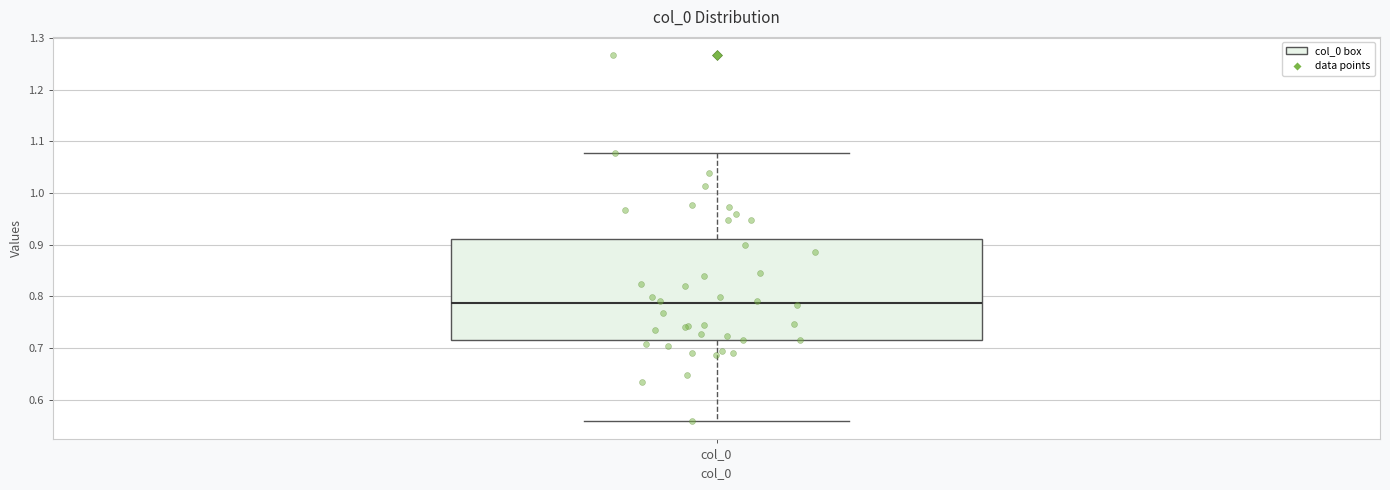

Transcribe this box plot: give where the median line is, the range the box spans, and where the two whiskers end, as read against the y-axis. The values are not printed on the chart, so give them approximately, as read against the axis.

median 0.79, box 0.72 to 0.91, whiskers 0.56 to 1.08